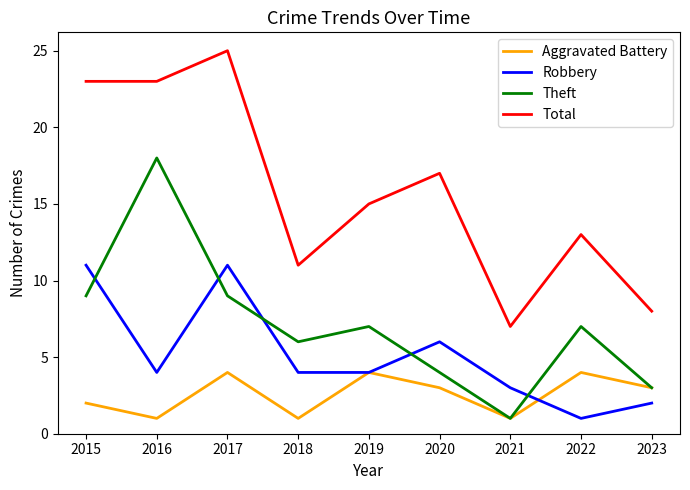

The value of Robbery at 2015 is 11. True or false?

True